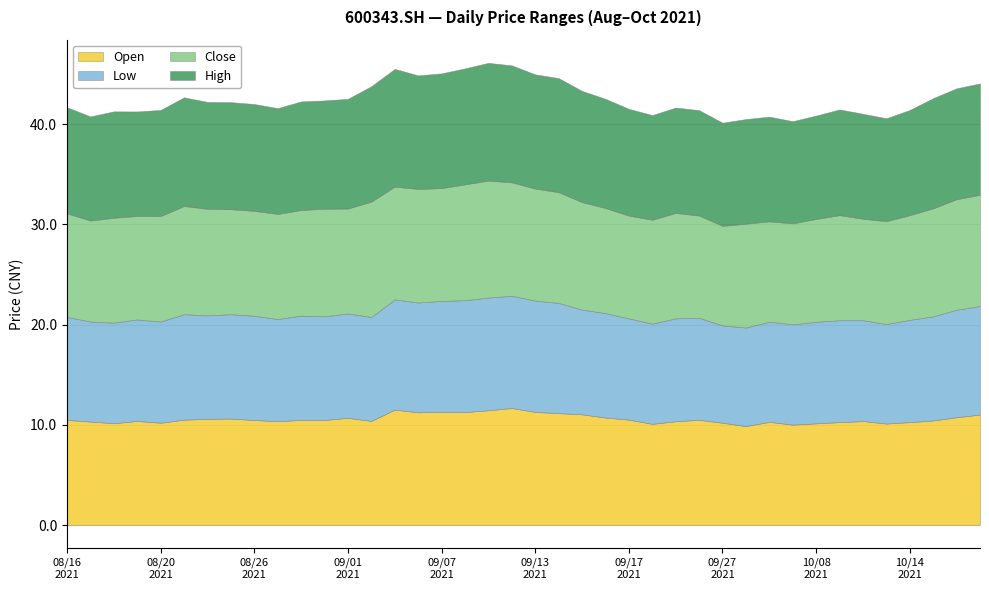

What is the value of the open point at the 18th from the left?

11.3